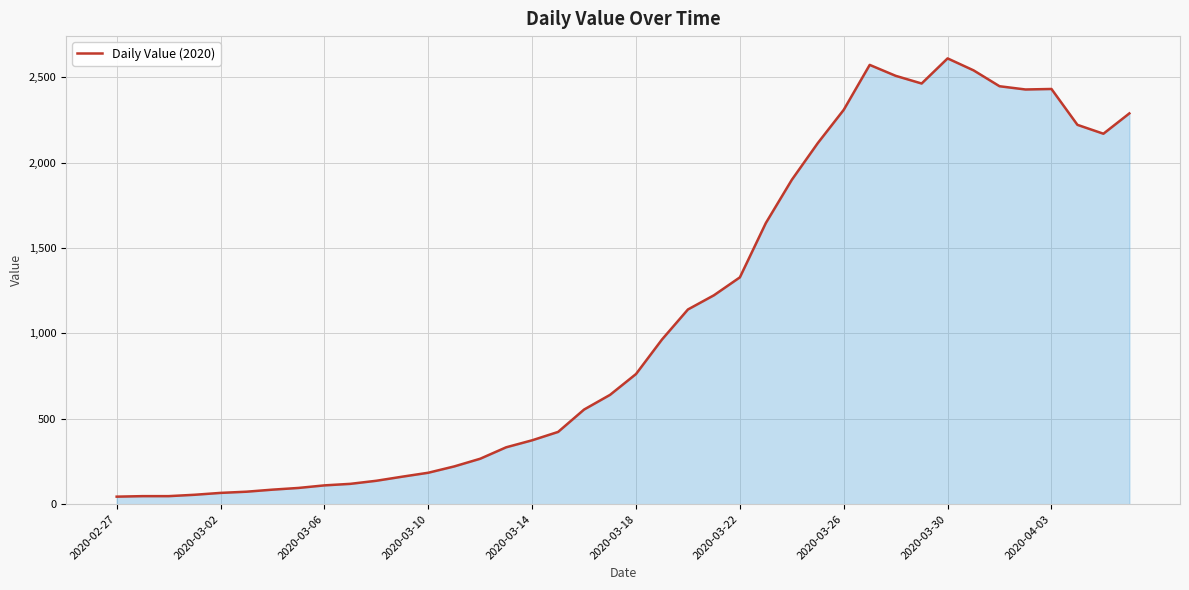

What is the difference between the maximum and minimum values?

2566